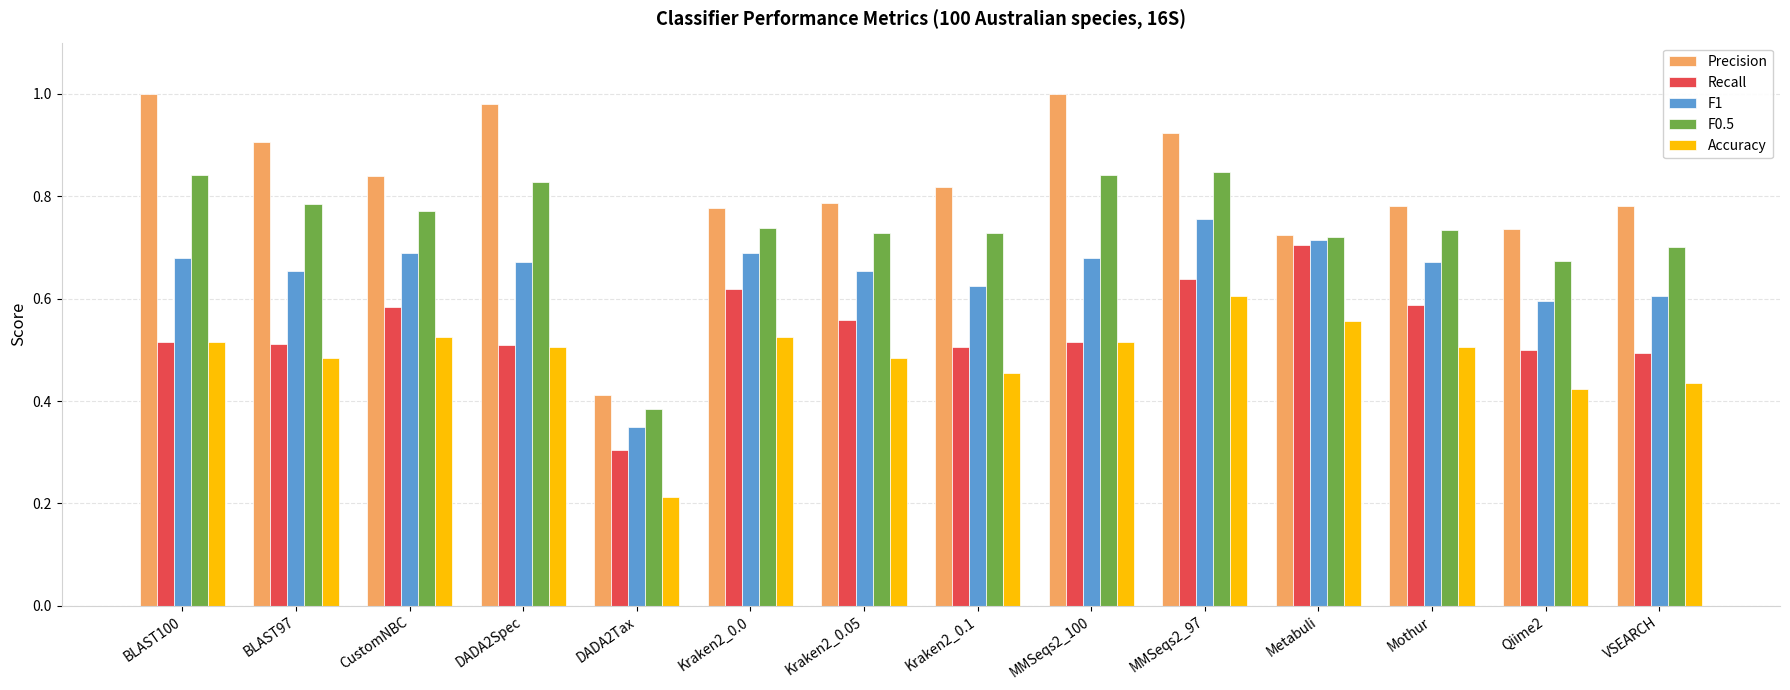

Which series changed the most between BLAST100 and Kraken2_0.0?

Precision